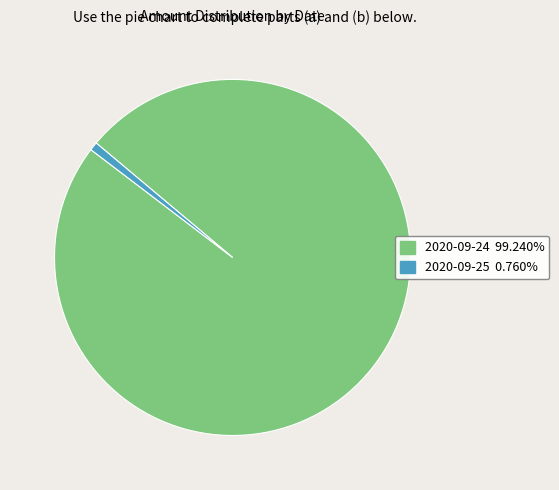

Is there a majority slice in this chart?

Yes